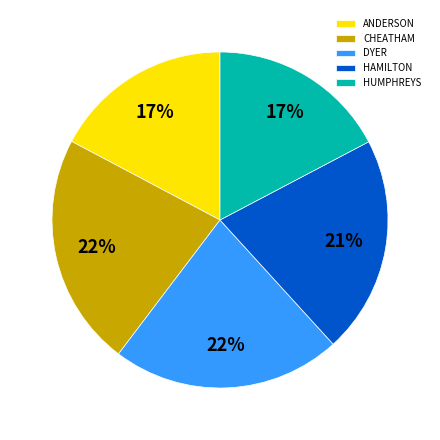

Do HAMILTON and CHEATHAM together represent more than half of the pie?

No